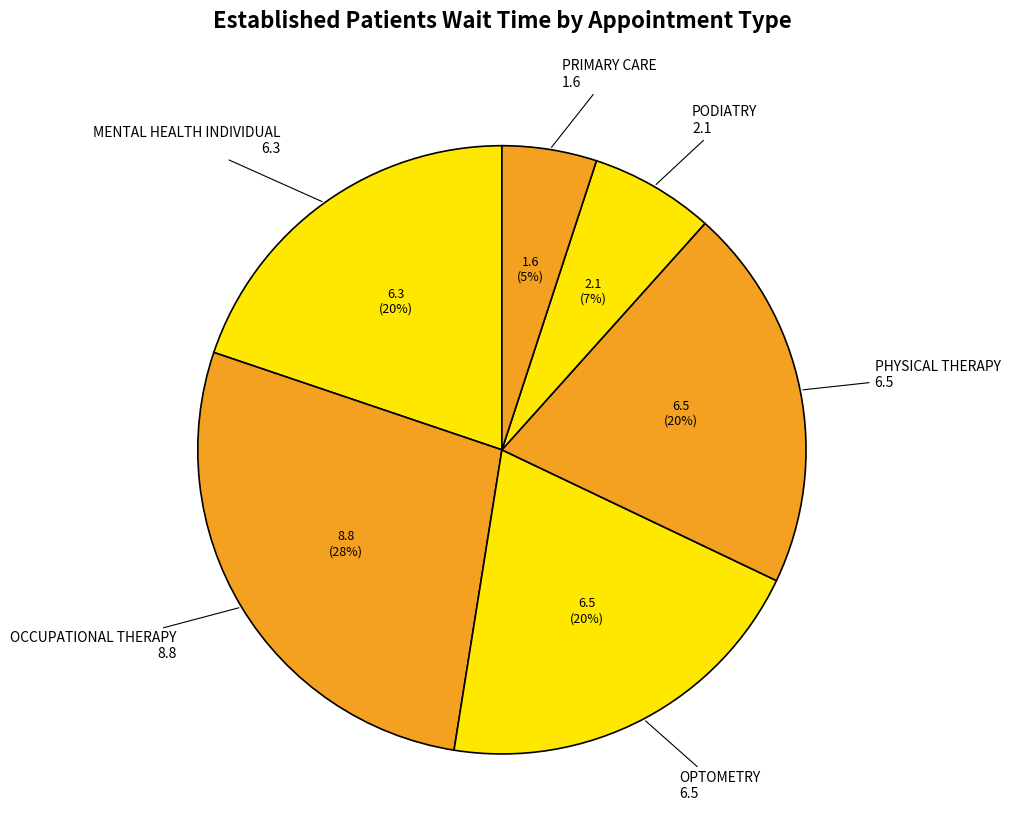

True or false: OCCUPATIONAL THERAPY accounts for 35% of the total.

False